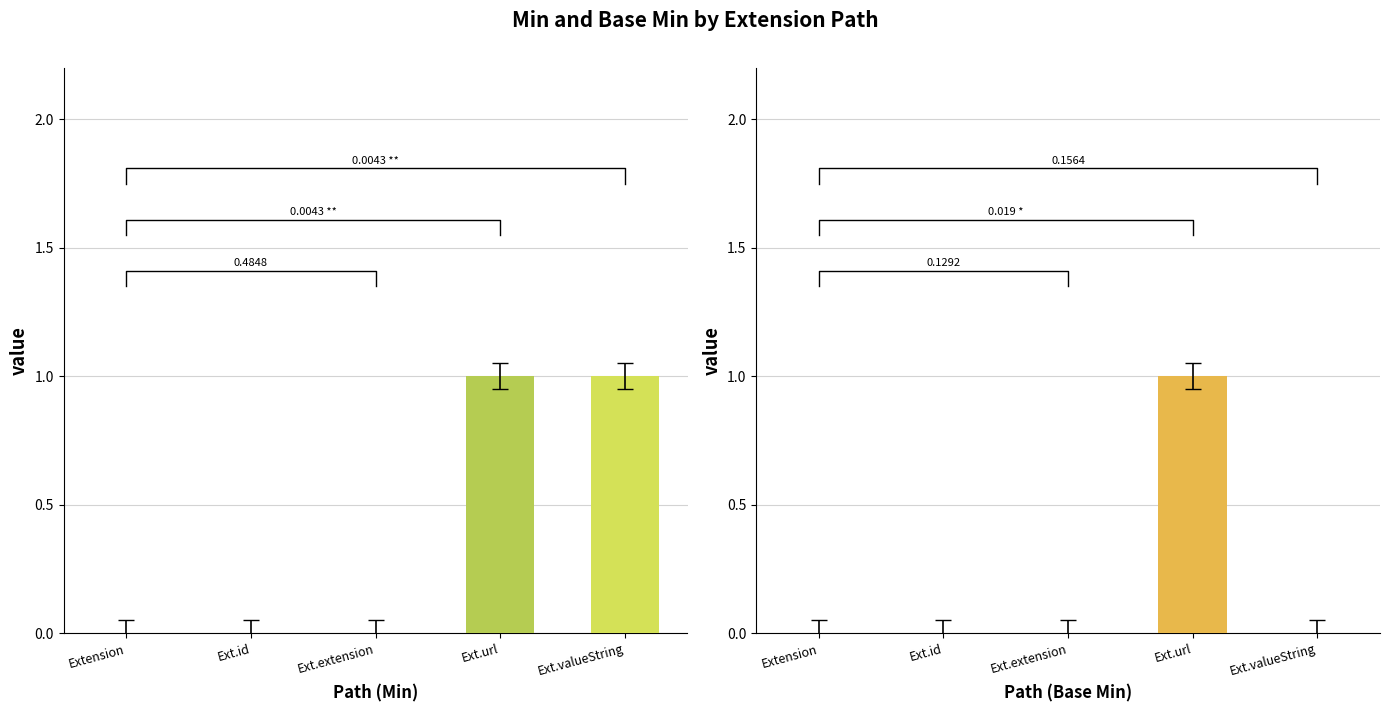

Rank the categories by Min value from highest to lowest.

Ext.url, Ext.valueString, Extension, Ext.id, Ext.extension